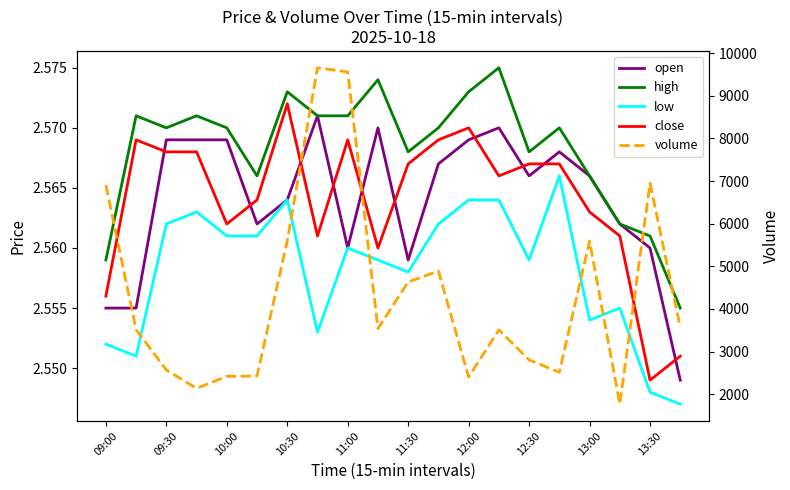

At how many categories does at least one series exceed 6908?

3